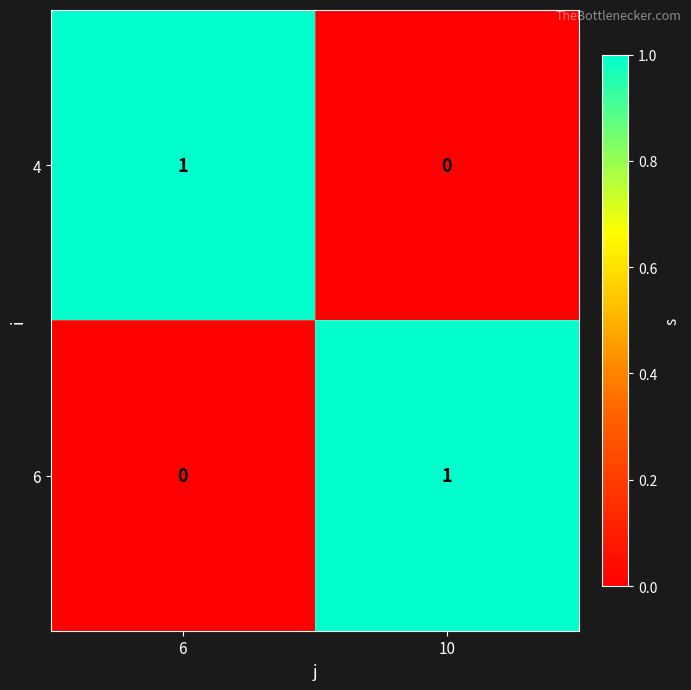

What is the total value across all series at 6?

1